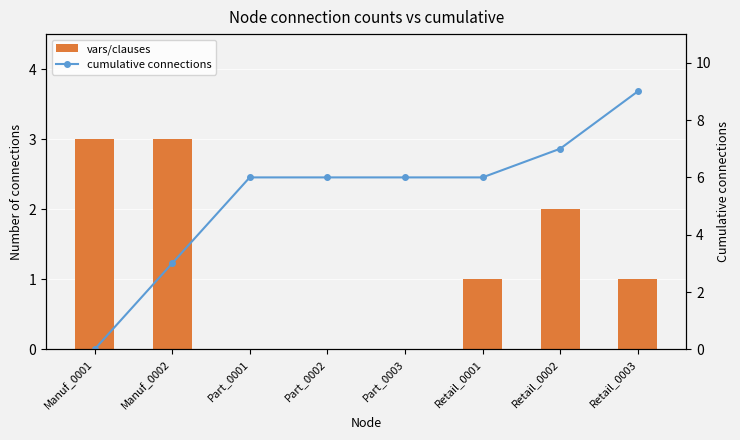

Between Part_0003 and Retail_0003, which series saw the biggest shift?

cumulative connections